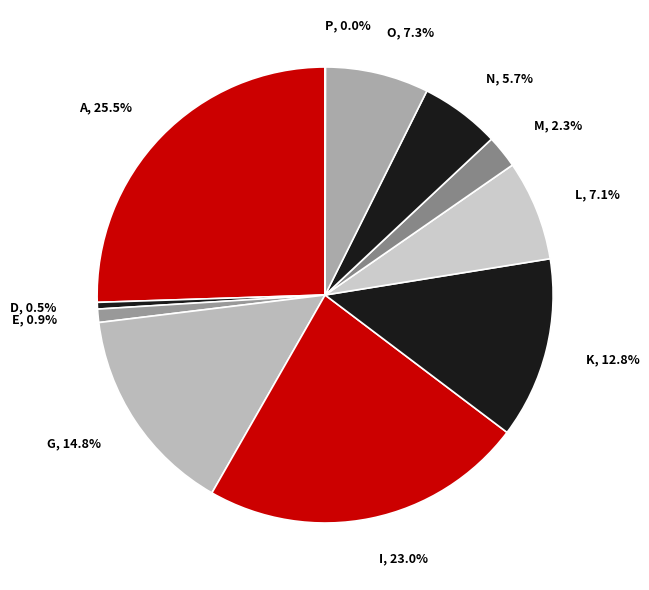

True or false: L accounts for 1% of the total.

False